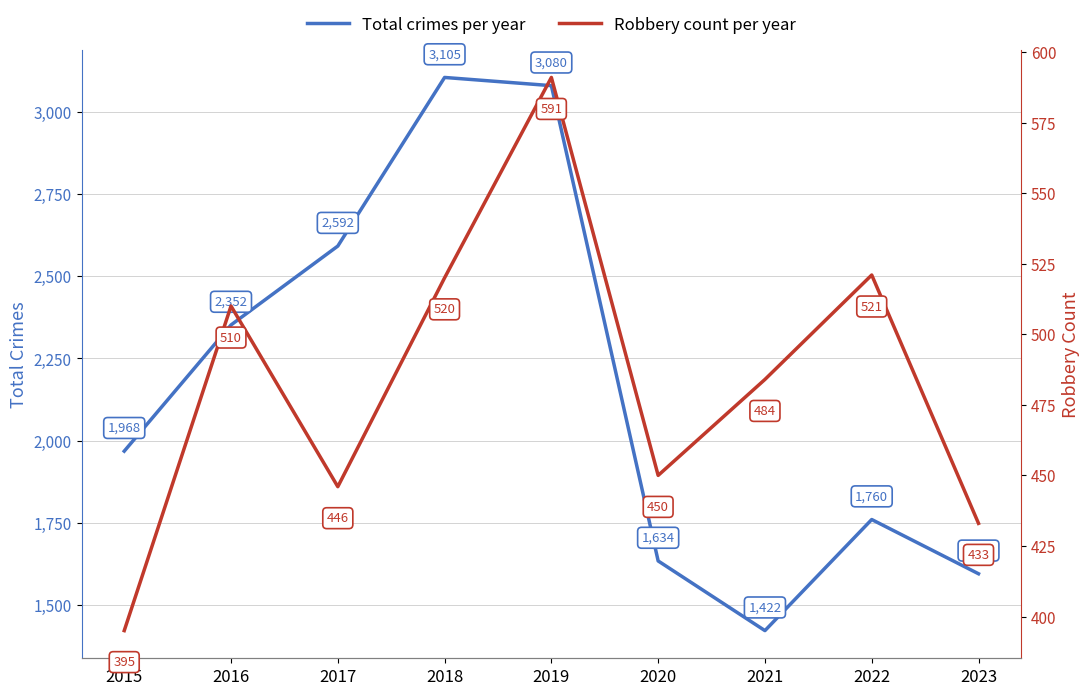

What value does the Robbery count per year series have at 2021, to the nearest 50?

500